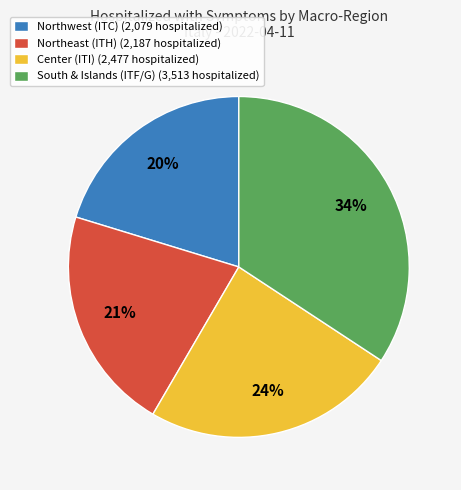

The Northeast (ITH) (2,187 hospitalized) slice represents 9% of the pie. True or false?

False